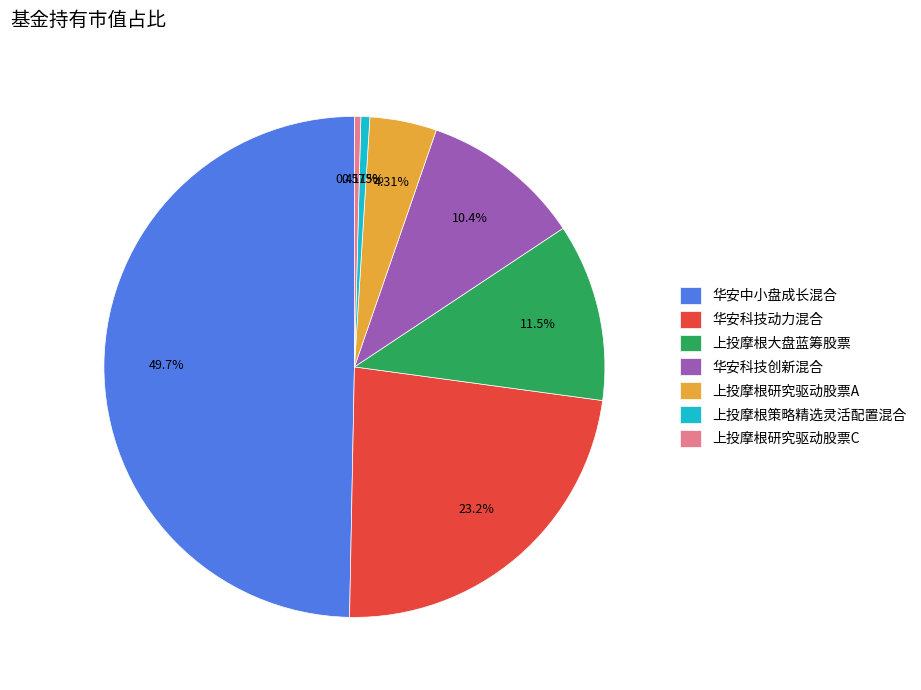

The 华安科技创新混合 slice represents 10% of the pie. True or false?

True